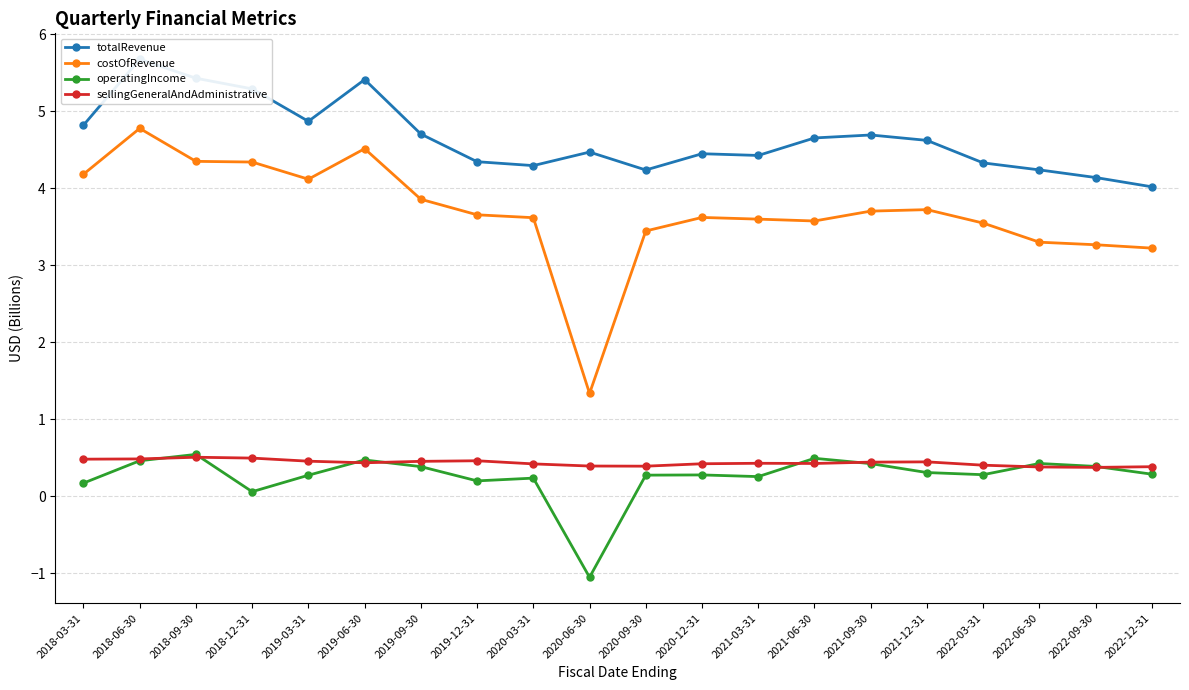

List the series in order of their peak value, highest first.

totalRevenue, costOfRevenue, operatingIncome, sellingGeneralAndAdministrative